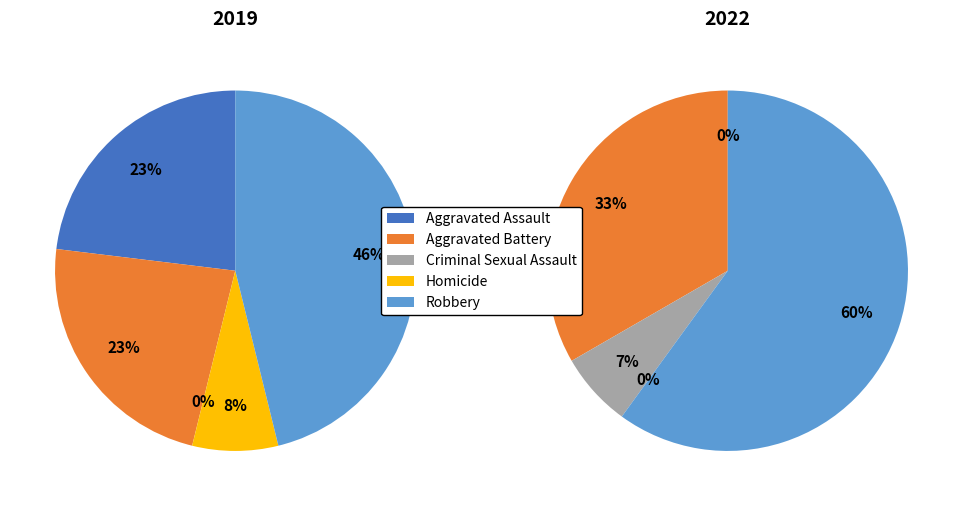

What is the total percentage of Criminal Sexual Assault and Robbery?

46.2%